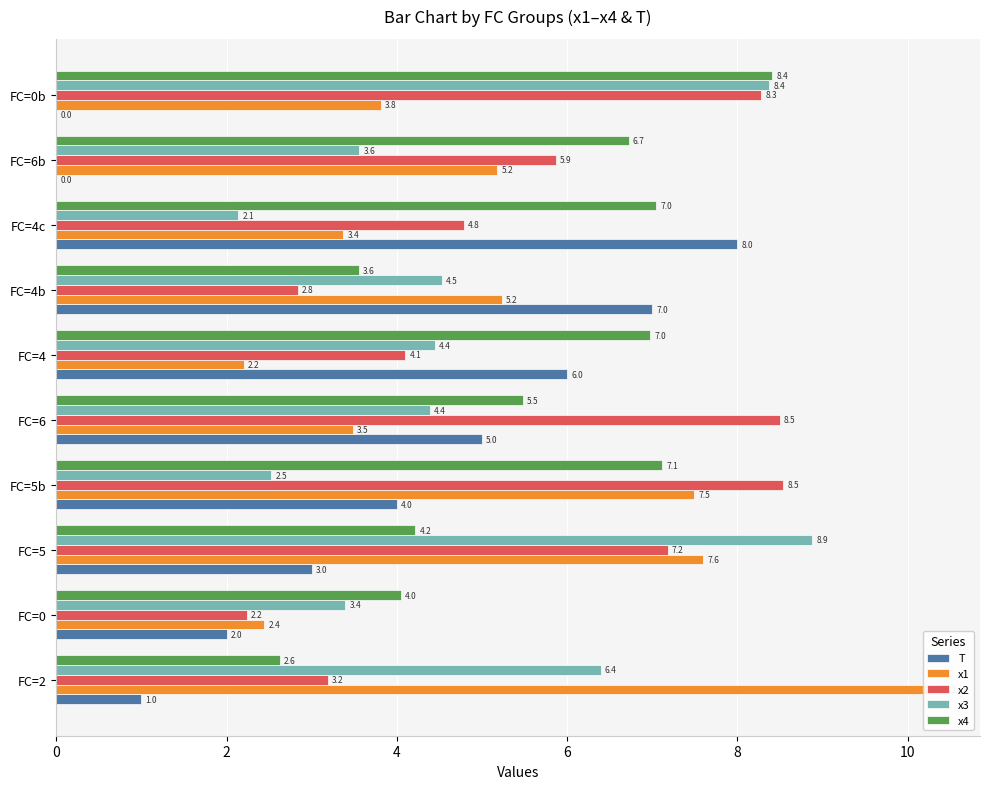

What is the difference between the maximum and second lowest values in the x3 series?

6.4